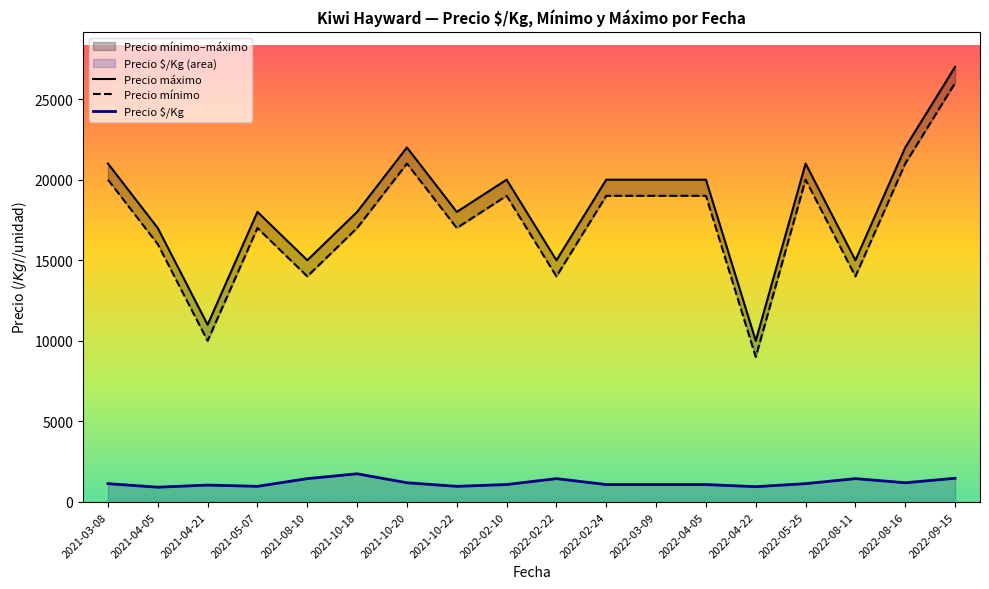

How many distinct data groups are displayed?

3